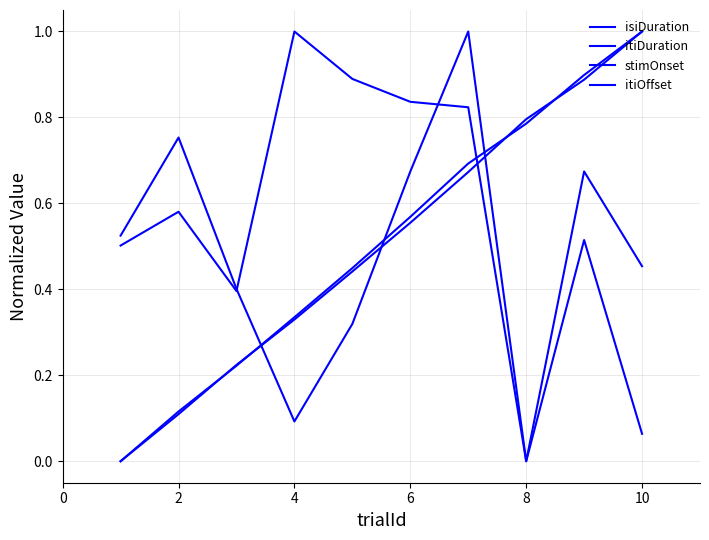

How many distinct data groups are displayed?

4